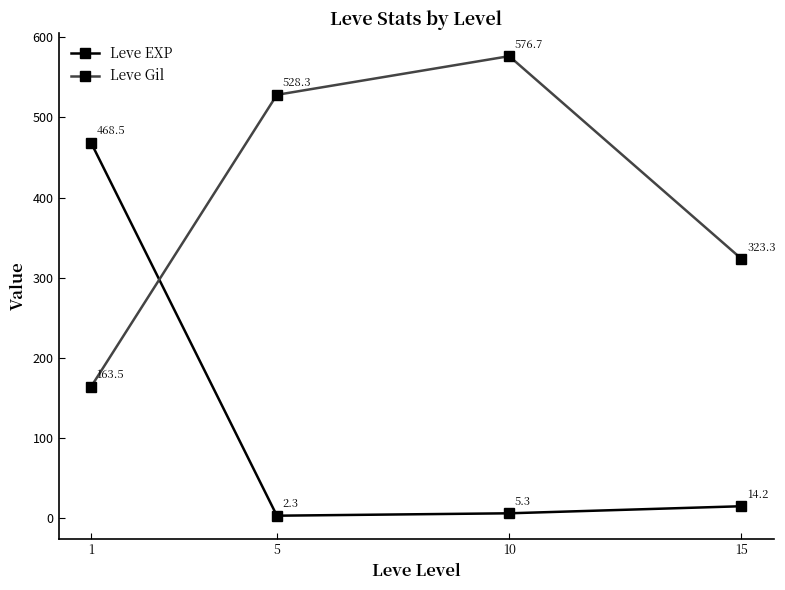

The value of Leve Gil at 10 is 576.7. True or false?

True